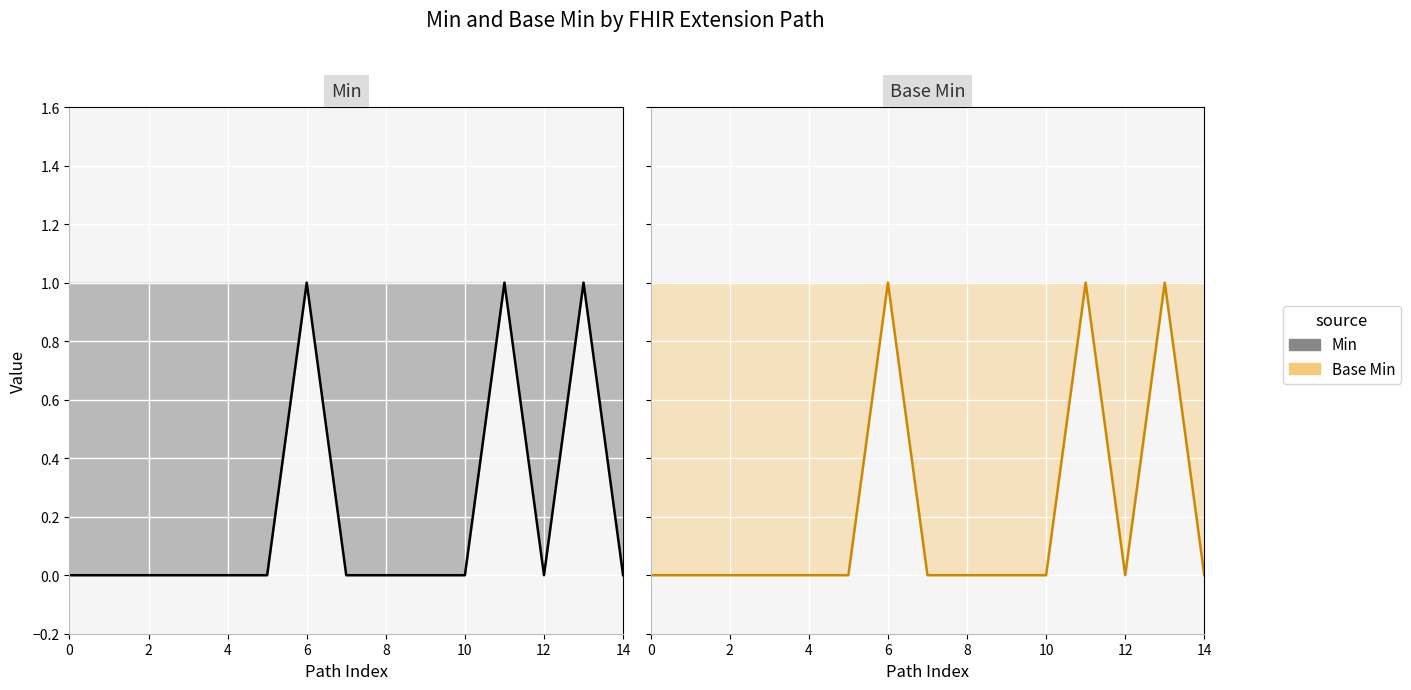

How many data points in Base Min are above 0?

3